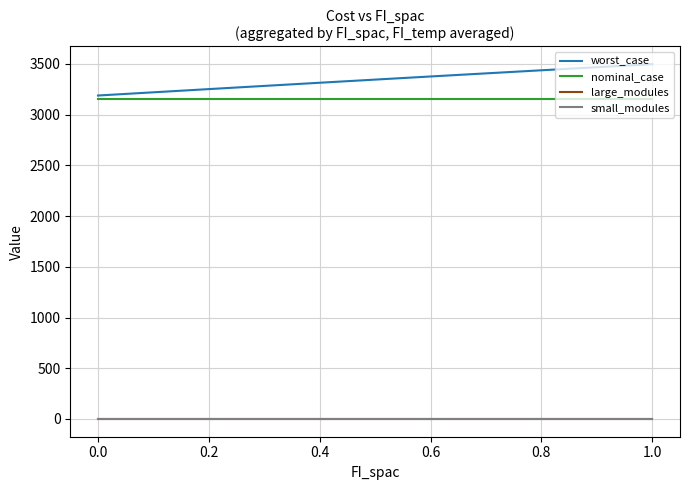

Is this an area chart (filled region under the line)?

No